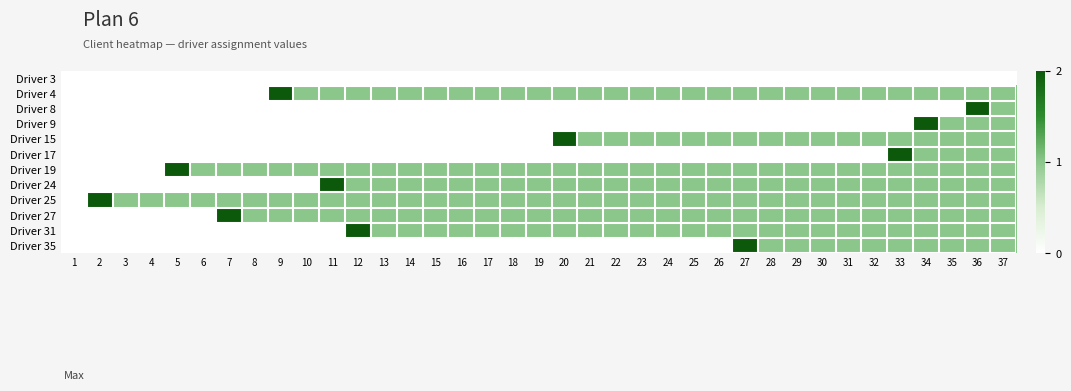

Reading right to left, extract all data points from this chart.

Driver 3: 37=0	36=0	35=0	34=0	33=0	32=0	31=0	30=0	29=0	28=0	27=0	26=0	25=0	24=0	23=0	22=0	21=0	20=0	19=0	18=0	17=0	16=0	15=0	14=0	13=0	12=0	11=0	10=0	9=0	8=0	7=0	6=0	5=0	4=0	3=0	2=0	1=0
Driver 4: 37=1	36=1	35=1	34=1	33=1	32=1	31=1	30=1	29=1	28=1	27=1	26=1	25=1	24=1	23=1	22=1	21=1	20=1	19=1	18=1	17=1	16=1	15=1	14=1	13=1	12=1	11=1	10=1	9=2	8=0	7=0	6=0	5=0	4=0	3=0	2=0	1=0
Driver 8: 37=1	36=2	35=0	34=0	33=0	32=0	31=0	30=0	29=0	28=0	27=0	26=0	25=0	24=0	23=0	22=0	21=0	20=0	19=0	18=0	17=0	16=0	15=0	14=0	13=0	12=0	11=0	10=0	9=0	8=0	7=0	6=0	5=0	4=0	3=0	2=0	1=0
Driver 9: 37=1	36=1	35=1	34=2	33=0	32=0	31=0	30=0	29=0	28=0	27=0	26=0	25=0	24=0	23=0	22=0	21=0	20=0	19=0	18=0	17=0	16=0	15=0	14=0	13=0	12=0	11=0	10=0	9=0	8=0	7=0	6=0	5=0	4=0	3=0	2=0	1=0
Driver 15: 37=1	36=1	35=1	34=1	33=1	32=1	31=1	30=1	29=1	28=1	27=1	26=1	25=1	24=1	23=1	22=1	21=1	20=2	19=0	18=0	17=0	16=0	15=0	14=0	13=0	12=0	11=0	10=0	9=0	8=0	7=0	6=0	5=0	4=0	3=0	2=0	1=0
Driver 17: 37=1	36=1	35=1	34=1	33=2	32=0	31=0	30=0	29=0	28=0	27=0	26=0	25=0	24=0	23=0	22=0	21=0	20=0	19=0	18=0	17=0	16=0	15=0	14=0	13=0	12=0	11=0	10=0	9=0	8=0	7=0	6=0	5=0	4=0	3=0	2=0	1=0
Driver 19: 37=1	36=1	35=1	34=1	33=1	32=1	31=1	30=1	29=1	28=1	27=1	26=1	25=1	24=1	23=1	22=1	21=1	20=1	19=1	18=1	17=1	16=1	15=1	14=1	13=1	12=1	11=1	10=1	9=1	8=1	7=1	6=1	5=2	4=0	3=0	2=0	1=0
Driver 24: 37=1	36=1	35=1	34=1	33=1	32=1	31=1	30=1	29=1	28=1	27=1	26=1	25=1	24=1	23=1	22=1	21=1	20=1	19=1	18=1	17=1	16=1	15=1	14=1	13=1	12=1	11=2	10=0	9=0	8=0	7=0	6=0	5=0	4=0	3=0	2=0	1=0
Driver 25: 37=1	36=1	35=1	34=1	33=1	32=1	31=1	30=1	29=1	28=1	27=1	26=1	25=1	24=1	23=1	22=1	21=1	20=1	19=1	18=1	17=1	16=1	15=1	14=1	13=1	12=1	11=1	10=1	9=1	8=1	7=1	6=1	5=1	4=1	3=1	2=2	1=0
Driver 27: 37=1	36=1	35=1	34=1	33=1	32=1	31=1	30=1	29=1	28=1	27=1	26=1	25=1	24=1	23=1	22=1	21=1	20=1	19=1	18=1	17=1	16=1	15=1	14=1	13=1	12=1	11=1	10=1	9=1	8=1	7=2	6=0	5=0	4=0	3=0	2=0	1=0
Driver 31: 37=1	36=1	35=1	34=1	33=1	32=1	31=1	30=1	29=1	28=1	27=1	26=1	25=1	24=1	23=1	22=1	21=1	20=1	19=1	18=1	17=1	16=1	15=1	14=1	13=1	12=2	11=0	10=0	9=0	8=0	7=0	6=0	5=0	4=0	3=0	2=0	1=0
Driver 35: 37=1	36=1	35=1	34=1	33=1	32=1	31=1	30=1	29=1	28=1	27=2	26=0	25=0	24=0	23=0	22=0	21=0	20=0	19=0	18=0	17=0	16=0	15=0	14=0	13=0	12=0	11=0	10=0	9=0	8=0	7=0	6=0	5=0	4=0	3=0	2=0	1=0